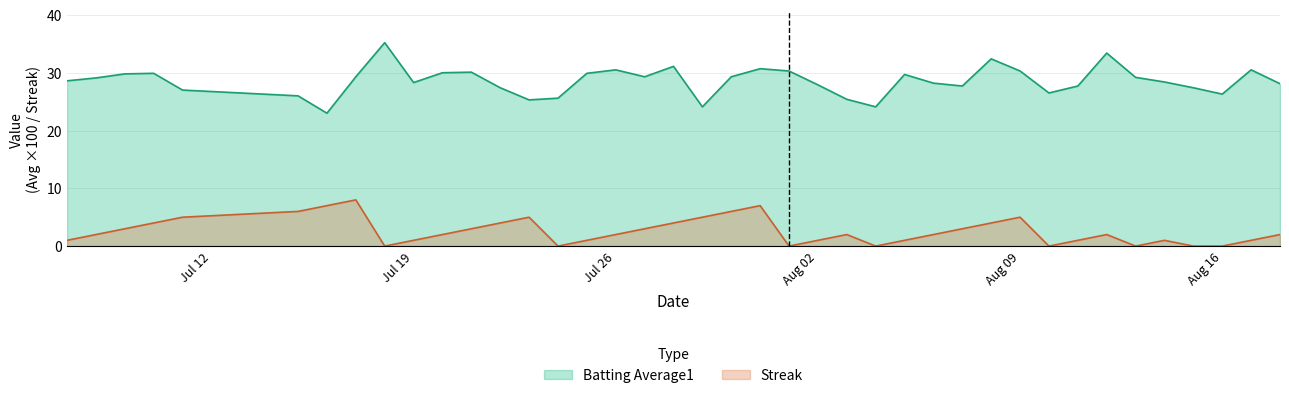

Which series has the widest spread of values?

Batting Average1